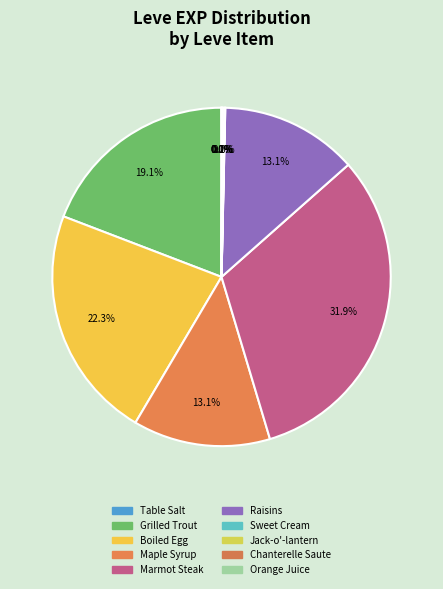

True or false: Raisins accounts for 26% of the total.

False